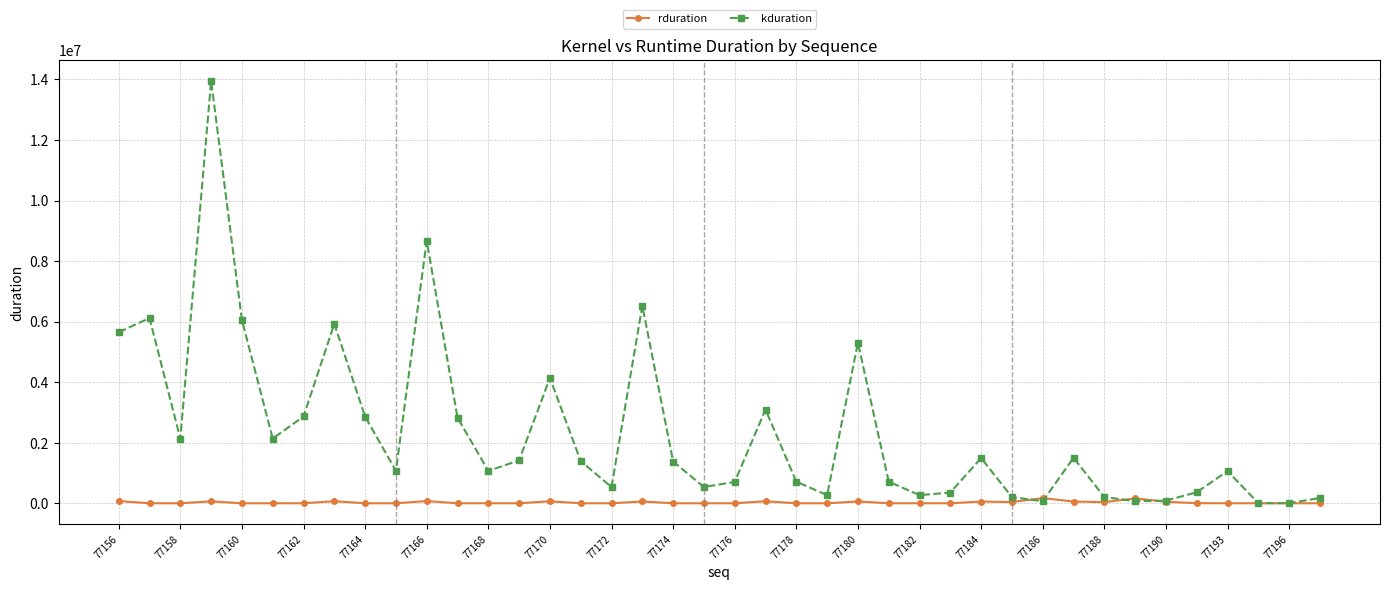

What is the greatest value displayed?

13947960